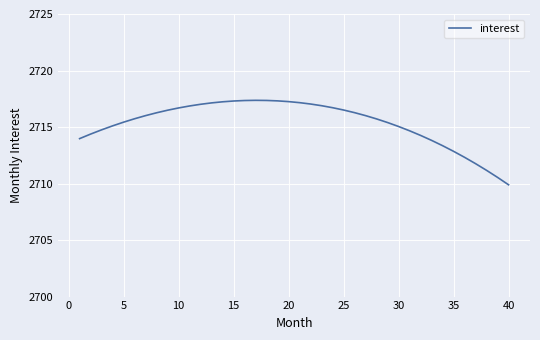

What is the smallest value displayed?

2709.9